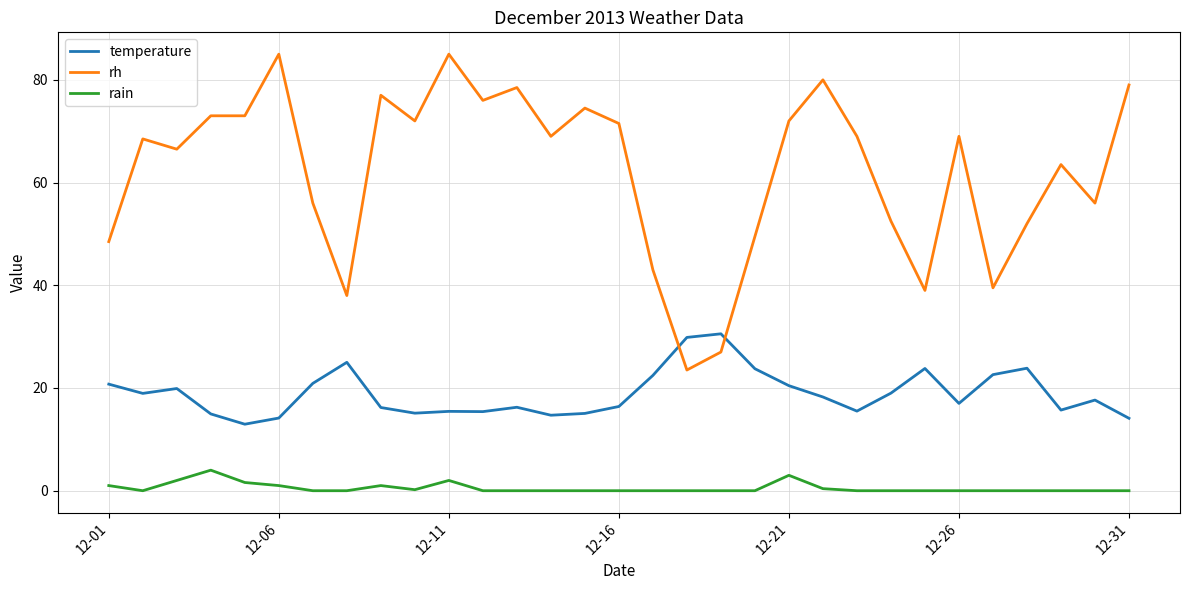

What is the maximum value shown in the chart?

85.0